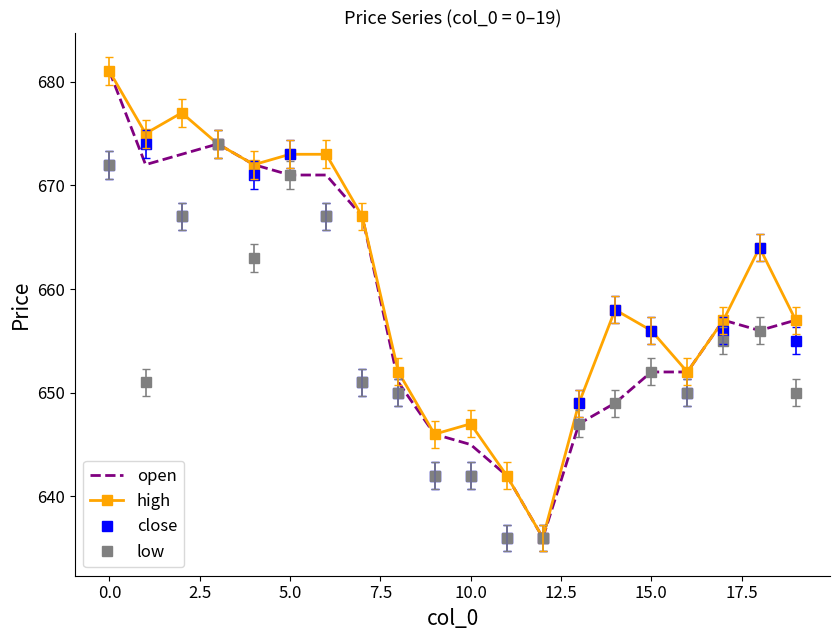

What is the maximum value shown in the chart?

681